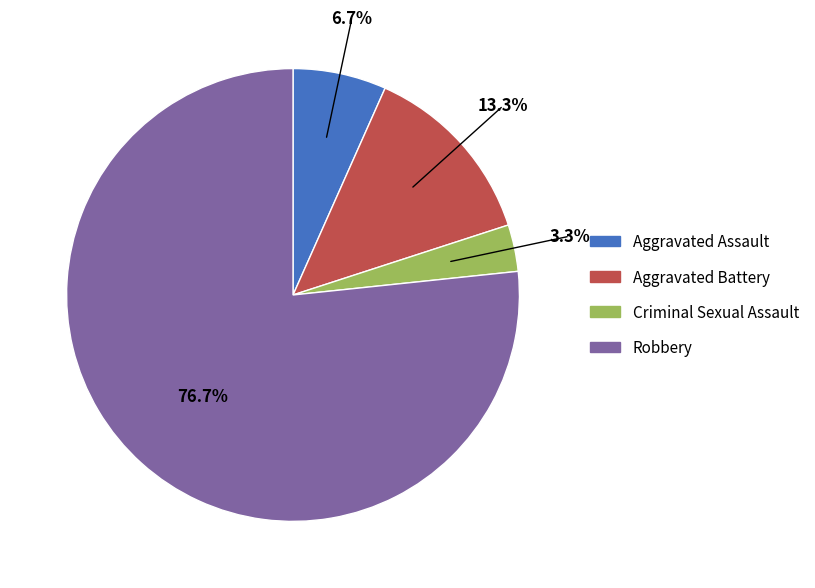

What portion of the pie excludes Aggravated Assault?

93.3%